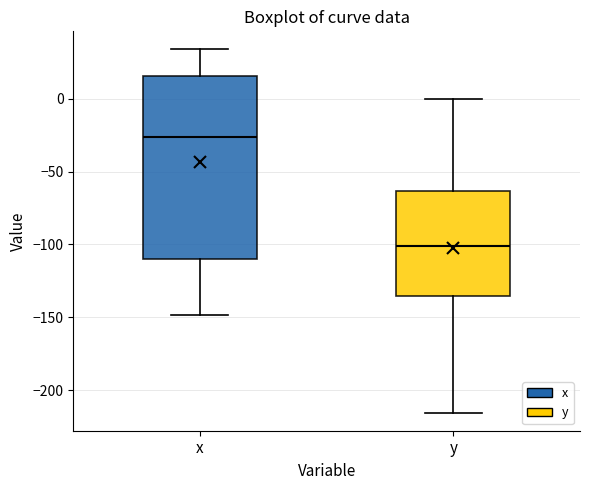

Reading left to right, transcribe this box plot: for each box, give where its median line is, the range the box spans, and where its two whiskers end, as read against the y-axis. The values are not printed on the chart, so give them approximately, as read against the axis.

x: median -25, box -110 to 15, whiskers -150 to 35
y: median -100, box -135 to -65, whiskers -215 to 0